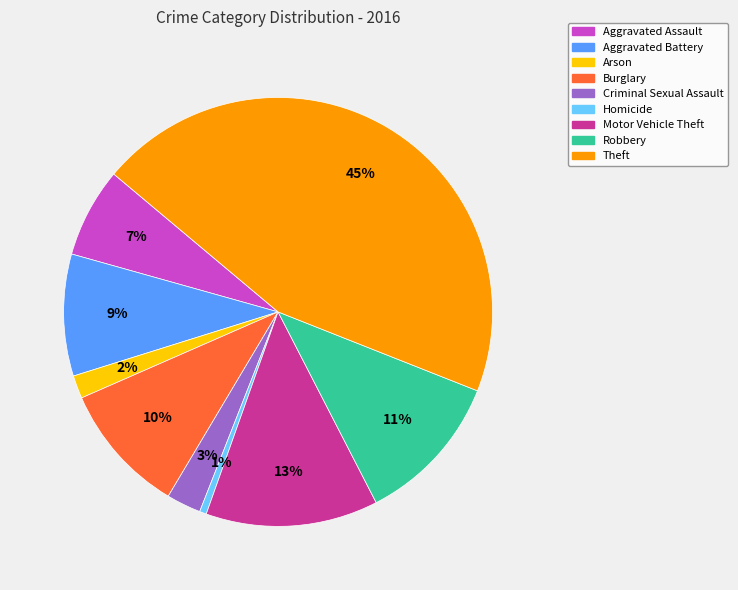

Do Motor Vehicle Theft and Aggravated Assault together represent more than half of the pie?

No